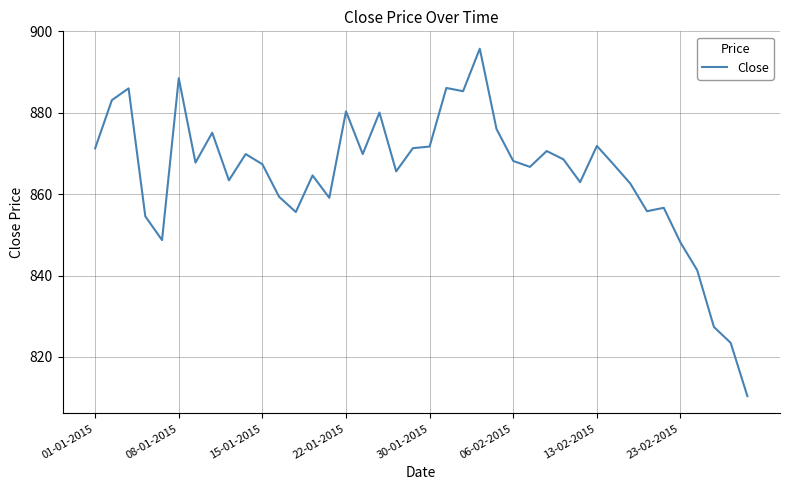

What is the difference between the maximum and minimum values?

85.4